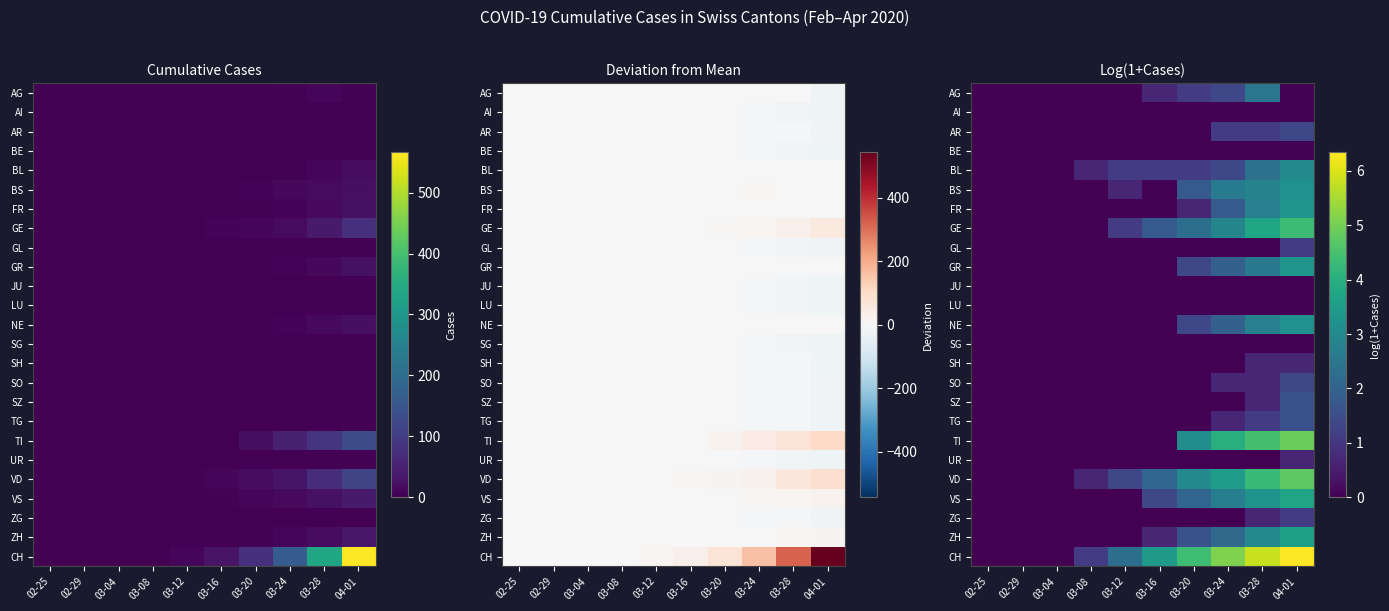

Is it true that GL equals 0.0 at 02-29?

True